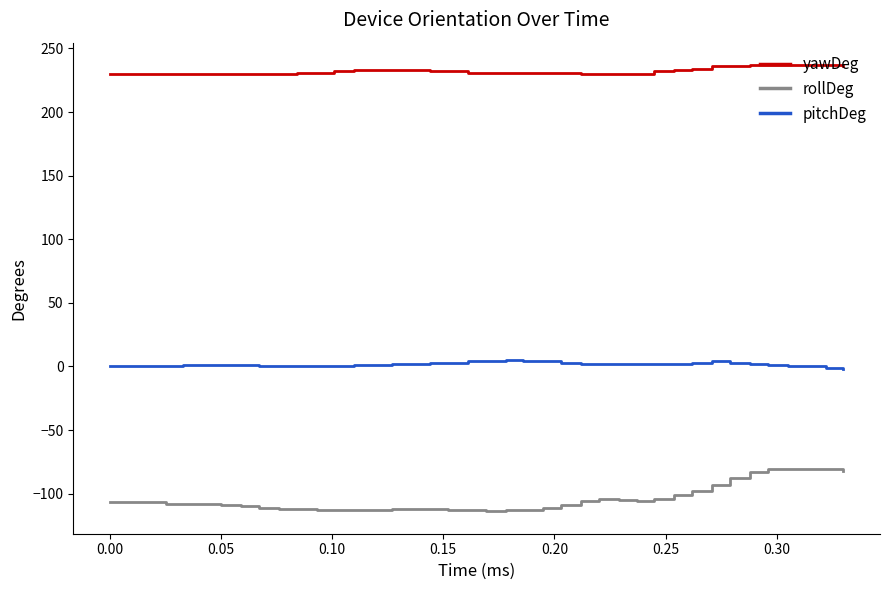

Rank the series by their maximum value, from highest to lowest.

yawDeg, pitchDeg, rollDeg